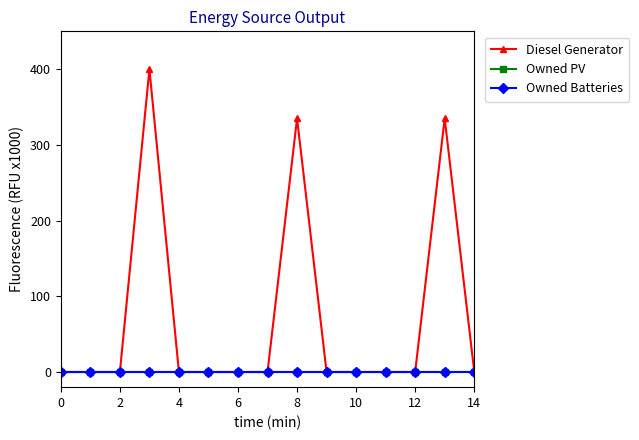

How many lines are shown in the chart?

3